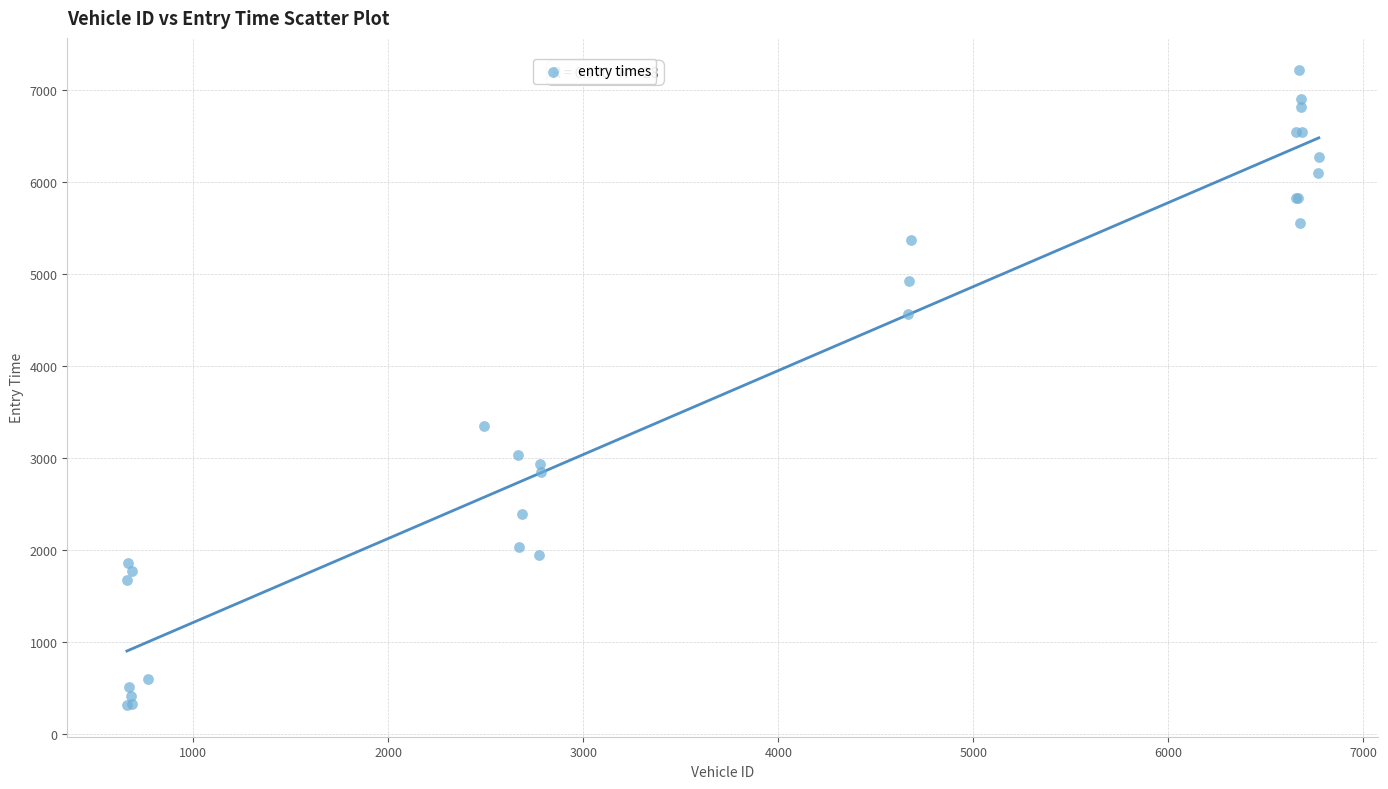

What Y value in the scatter plot is closest to 3767?

3344.4